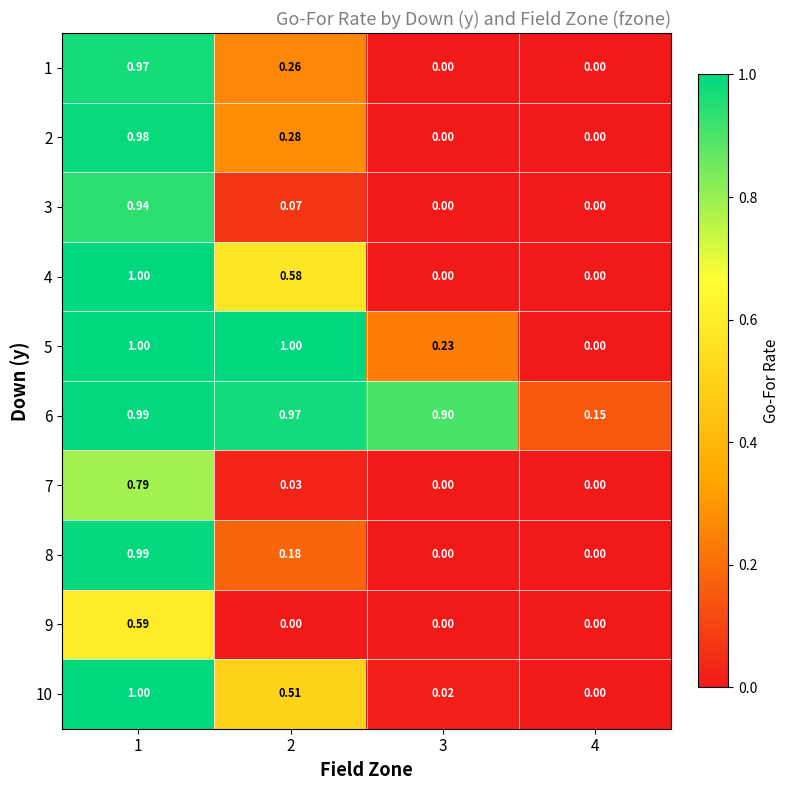

Is the value of 9 at 2 greater than the value of 5 at 3?

No